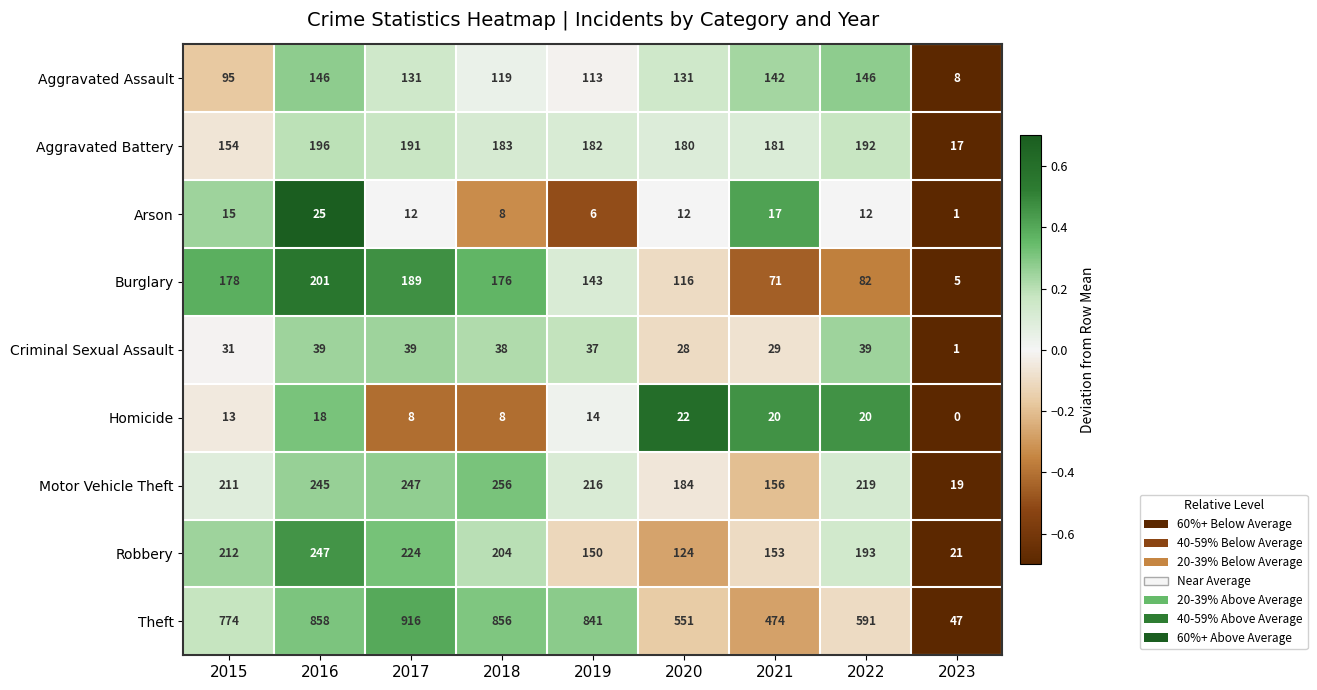

What is the total value across all series at 2022?

1494